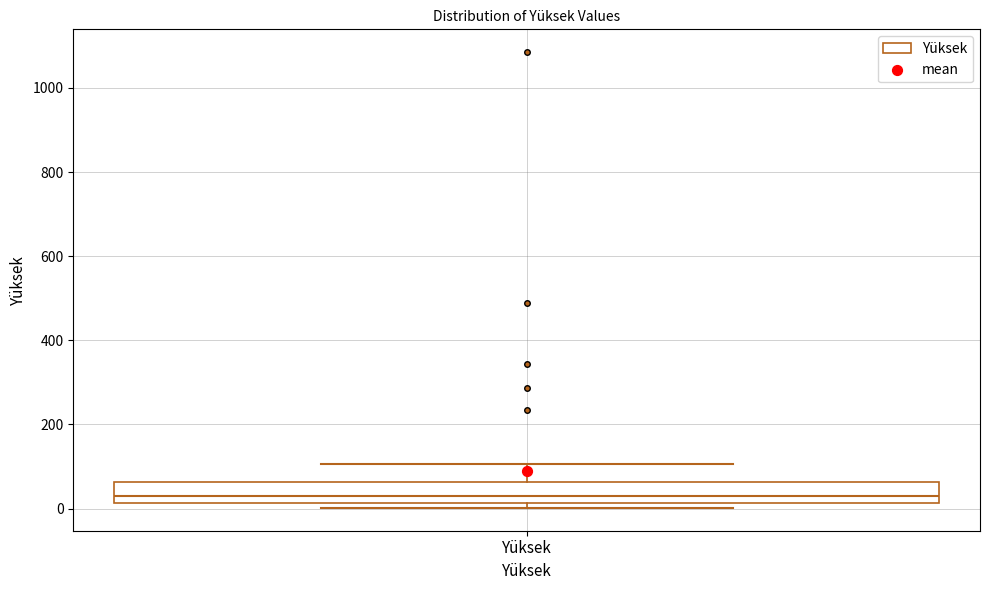

Where is the upper edge of the box for Yüksek on the y-axis? The values are not printed on the chart, so give them approximately, as read against the axis.

60